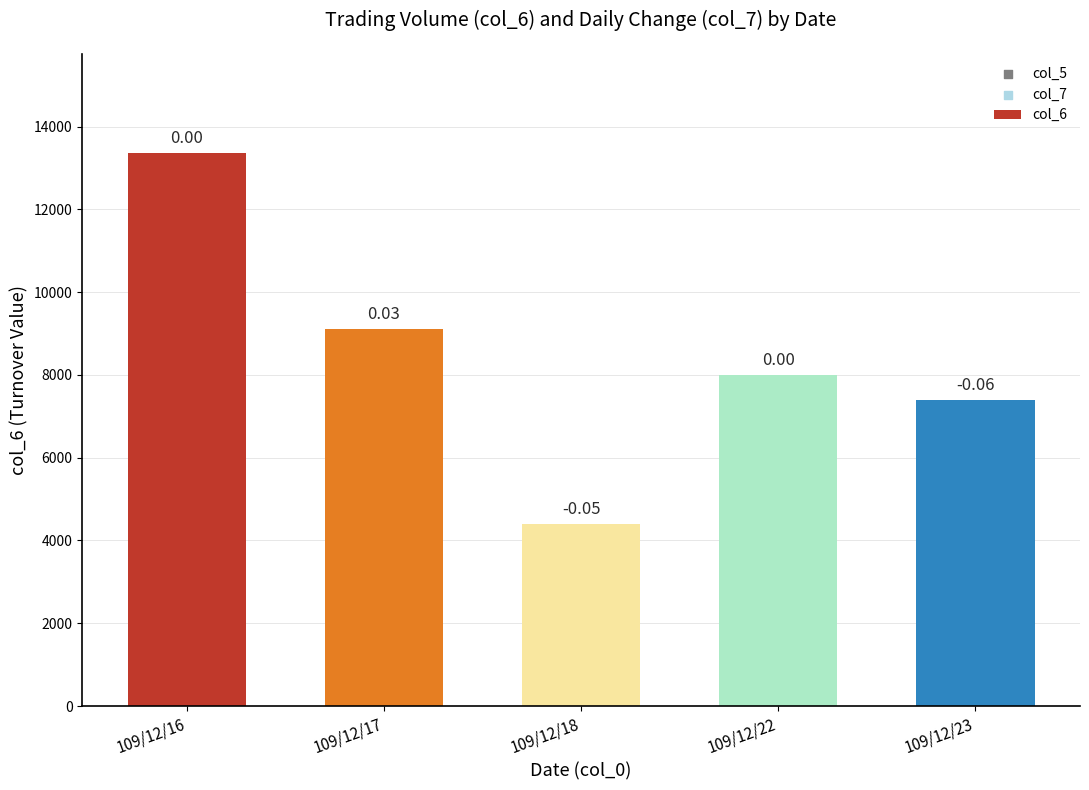

What is the change in value from 109/12/22 to 109/12/23?

-600